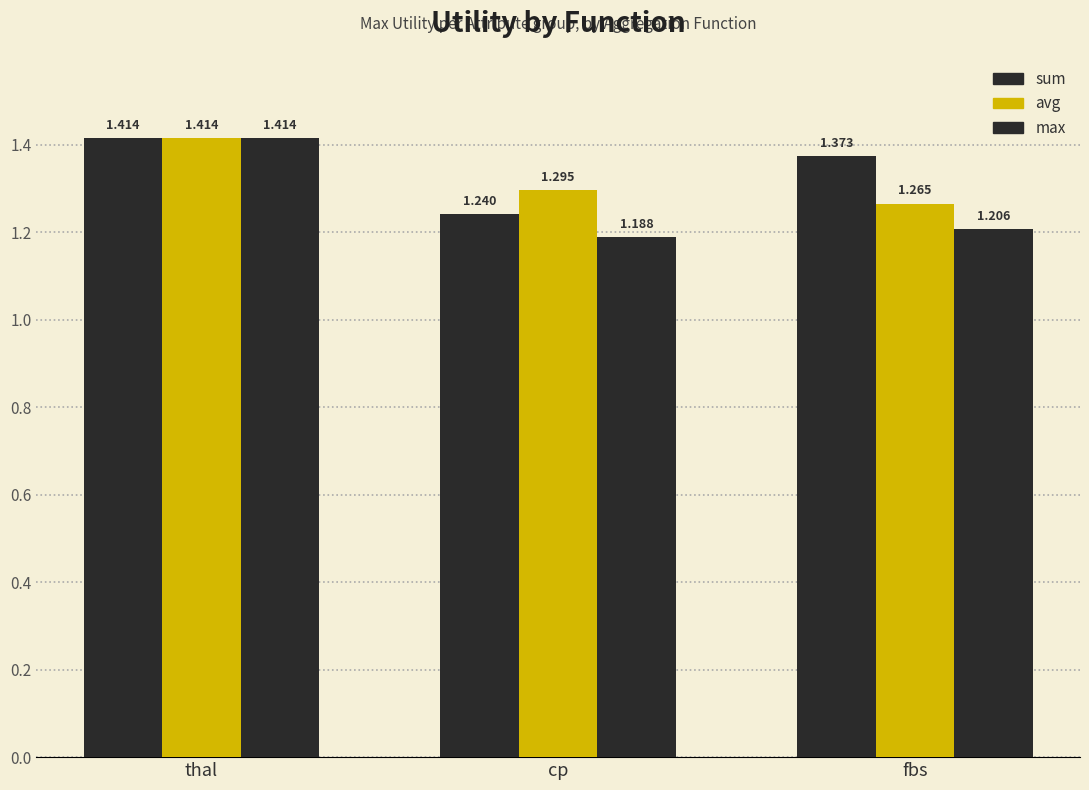

Reading left to right, extract all data points from this chart.

sum: 1.4	1.2	1.4
avg: 1.4	1.3	1.3
max: 1.4	1.2	1.2